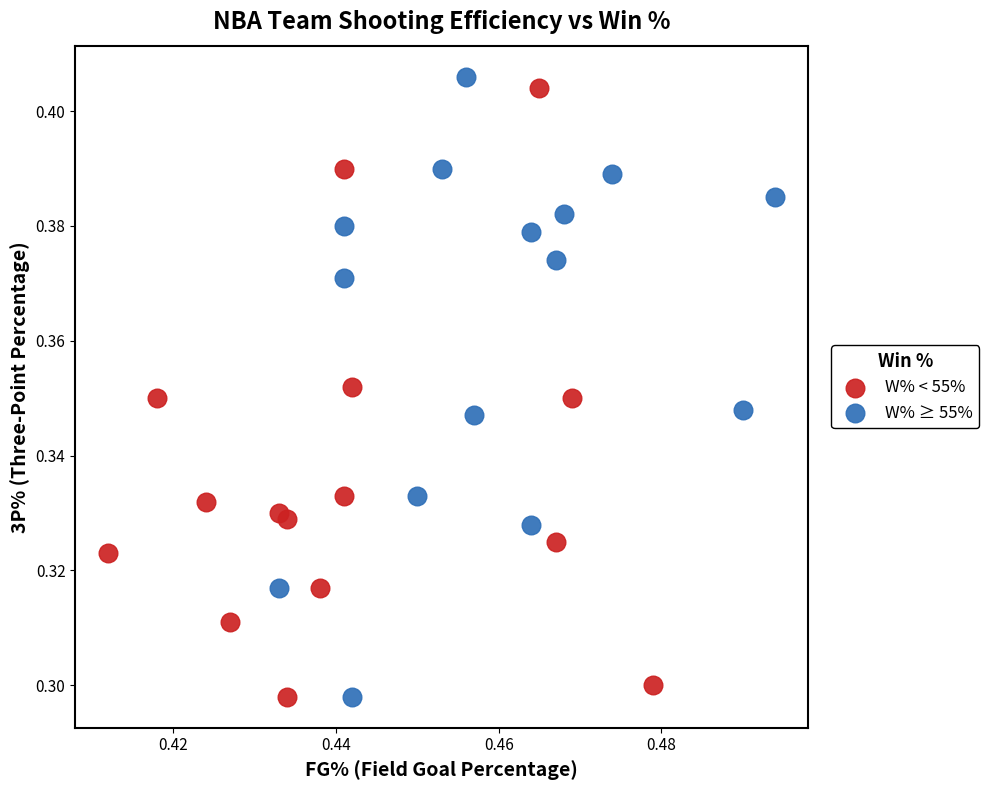

What are all the series names shown in the legend?

W% < 55%, W% ≥ 55%